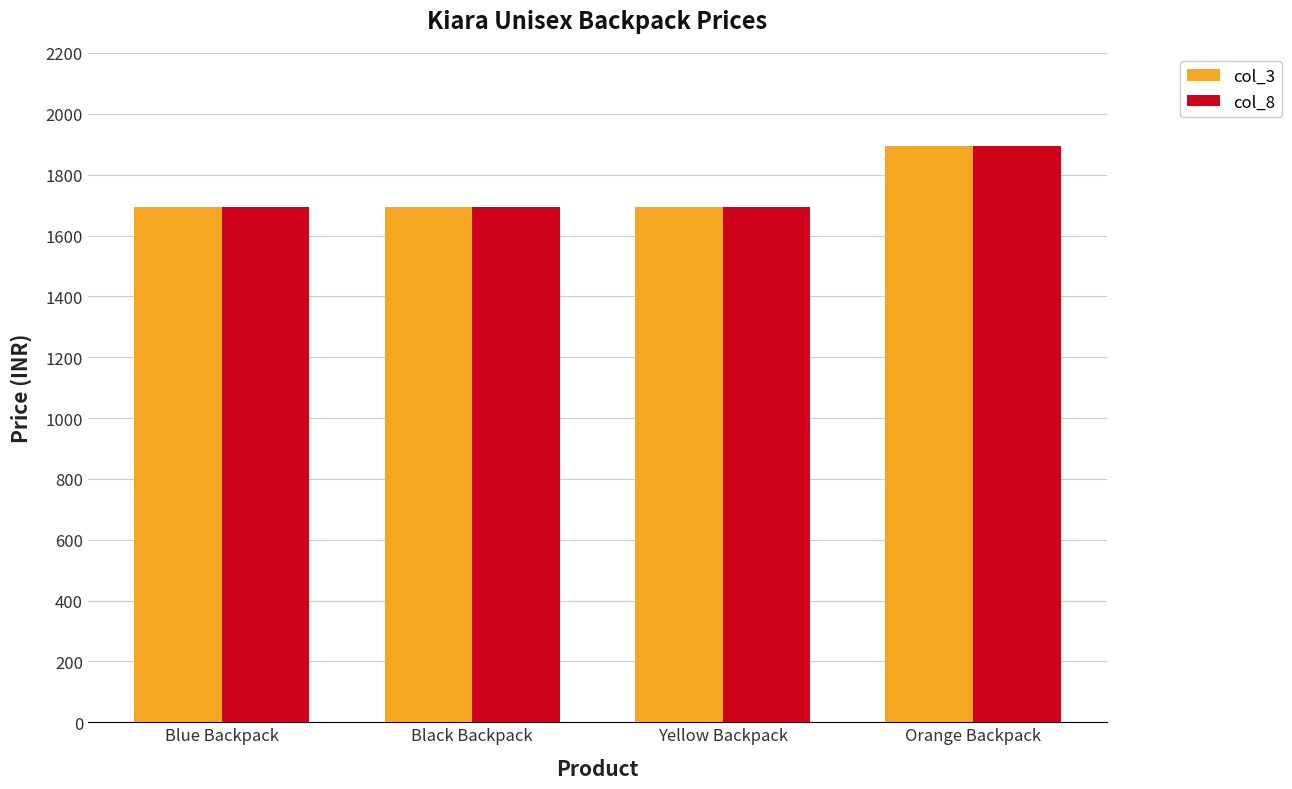

What is the value of the col_8 bar at the 2nd from the left?

1695